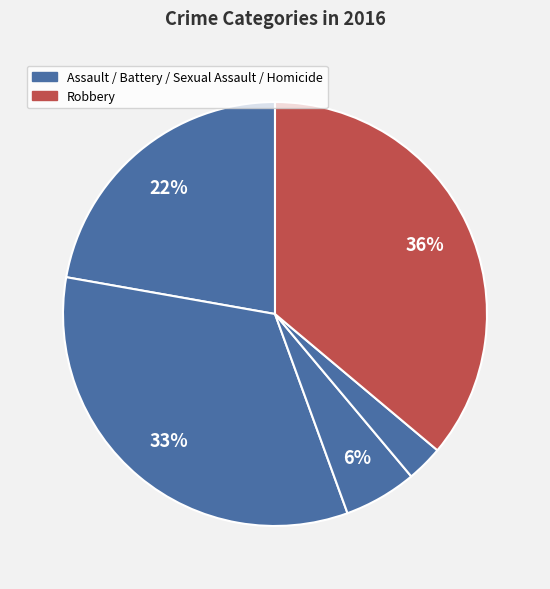

Count the number of slices in the pie.

5